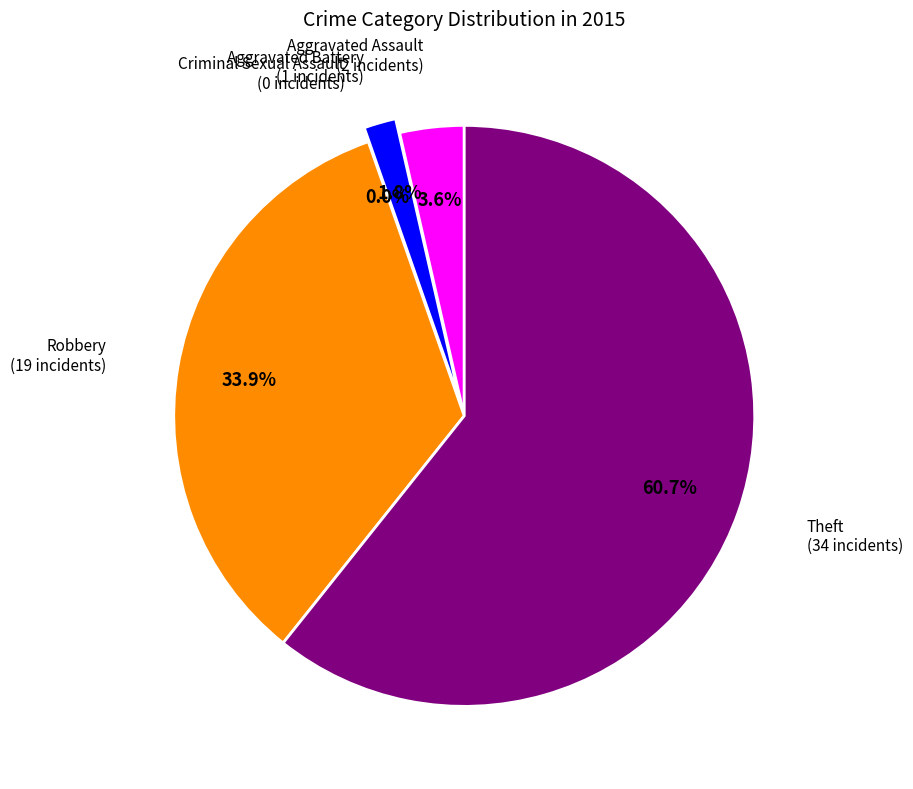

To the nearest percent, what is the difference between the Criminal Sexual Assault and Theft slice percentages?

61%